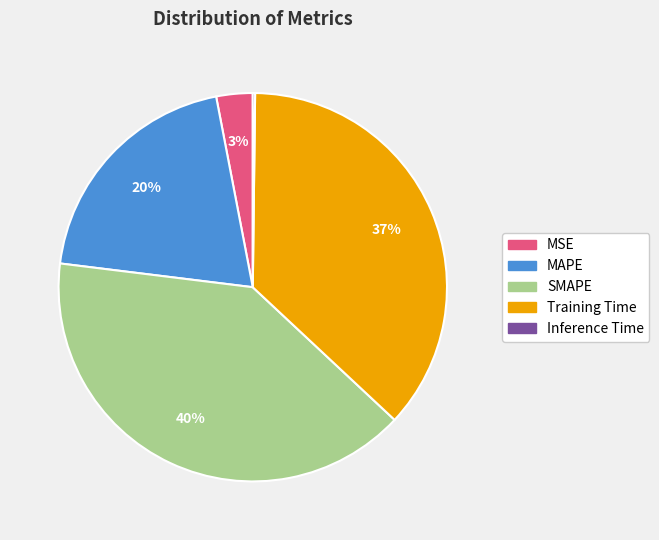

Is there any slice that represents more than half of the pie?

No